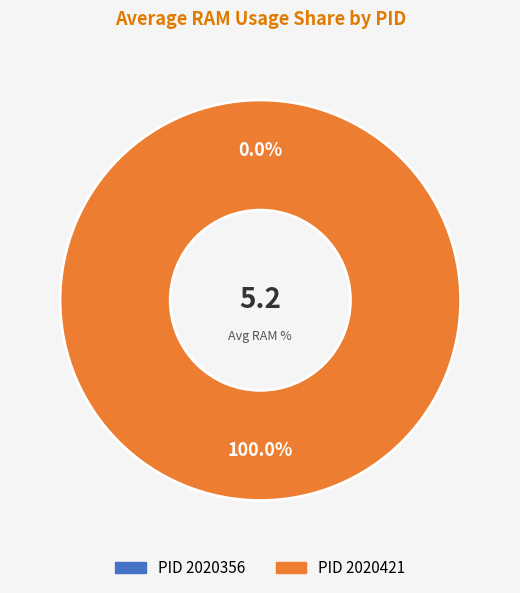

Count the number of slices in the pie.

2